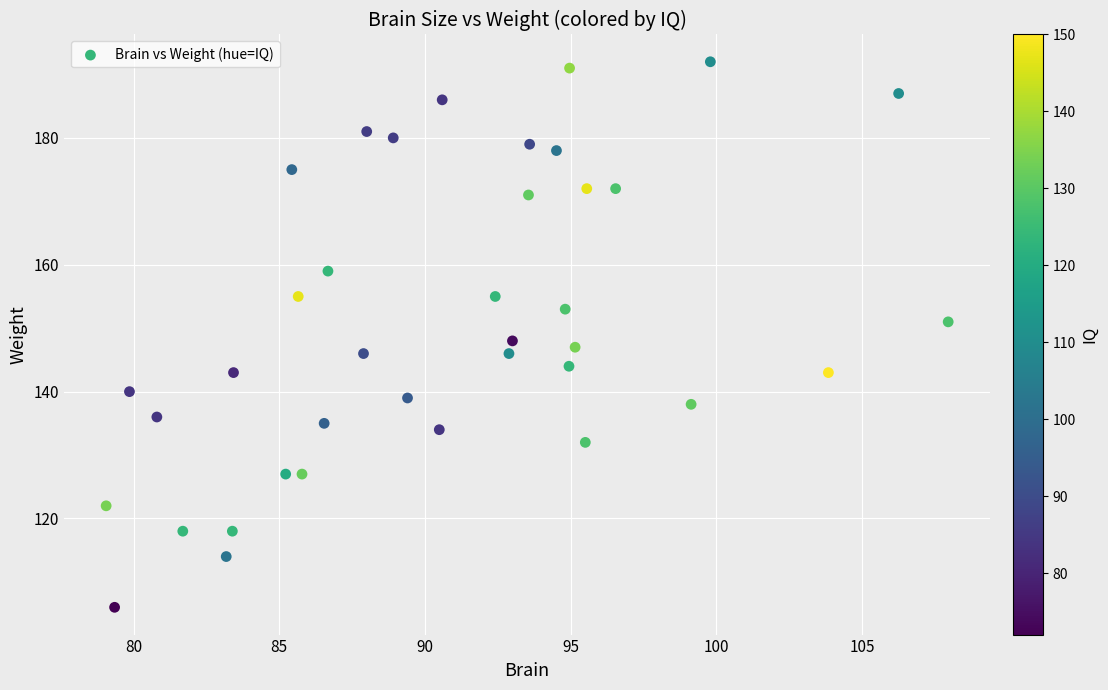

What Y value in the scatter plot is closest to 149?

148